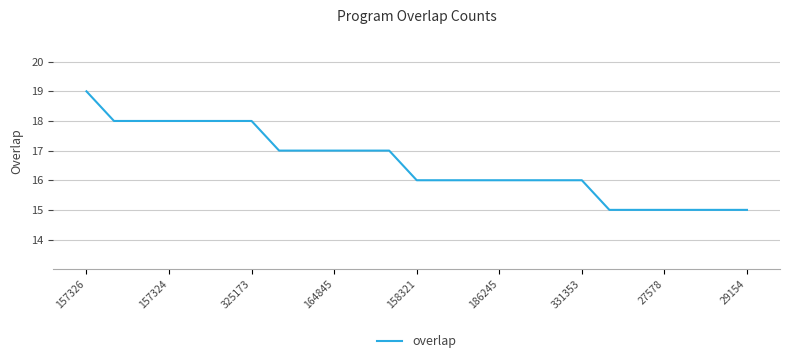

What is the smallest value displayed?

15